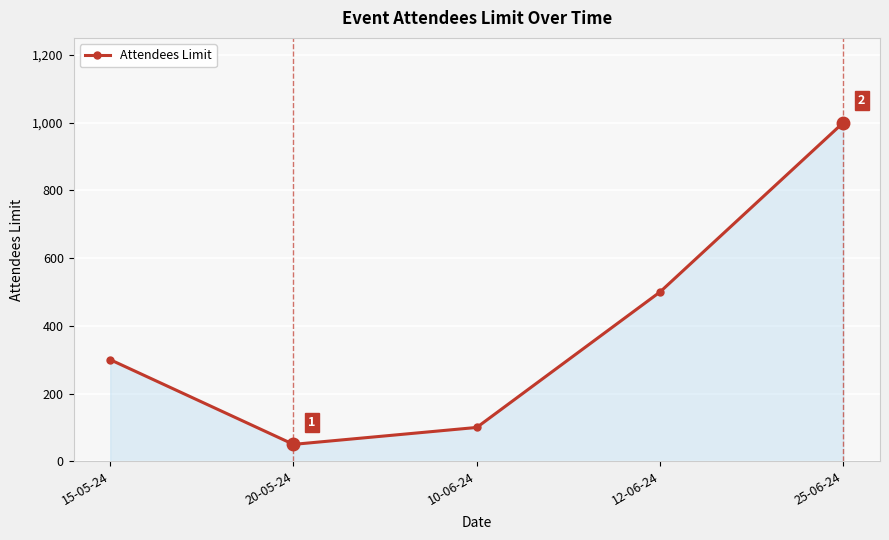

What is the difference between the maximum and minimum values?

950